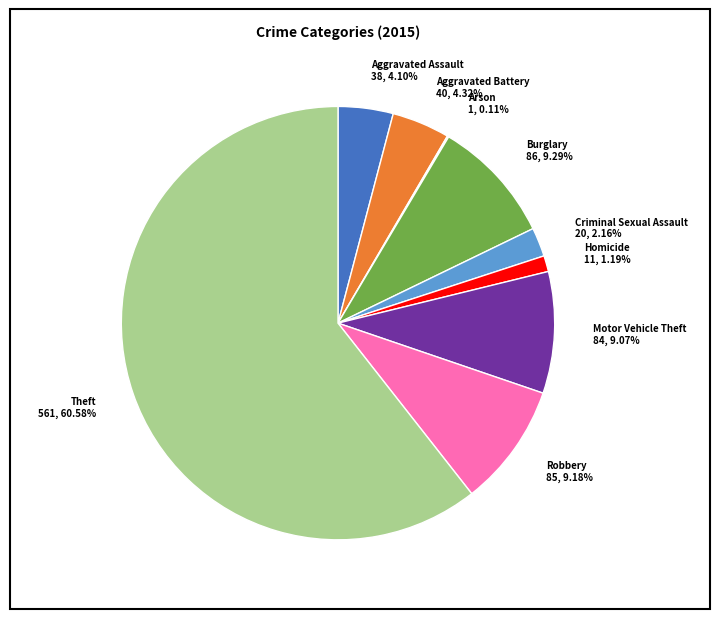

Combined, what portion of the pie is Motor Vehicle Theft and Criminal Sexual Assault?

11.2%